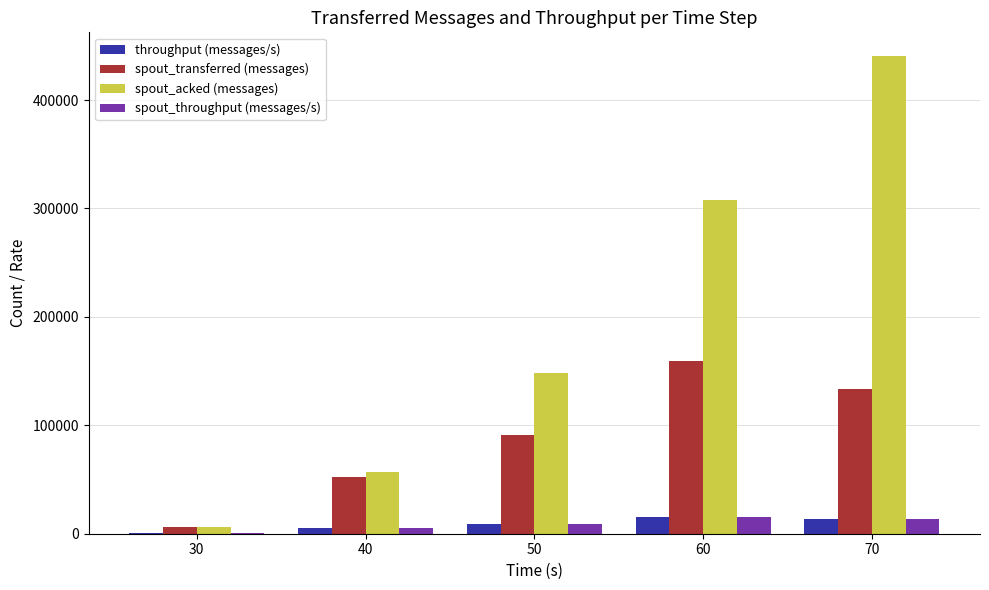

At which category is the sum across all series the highest?

70